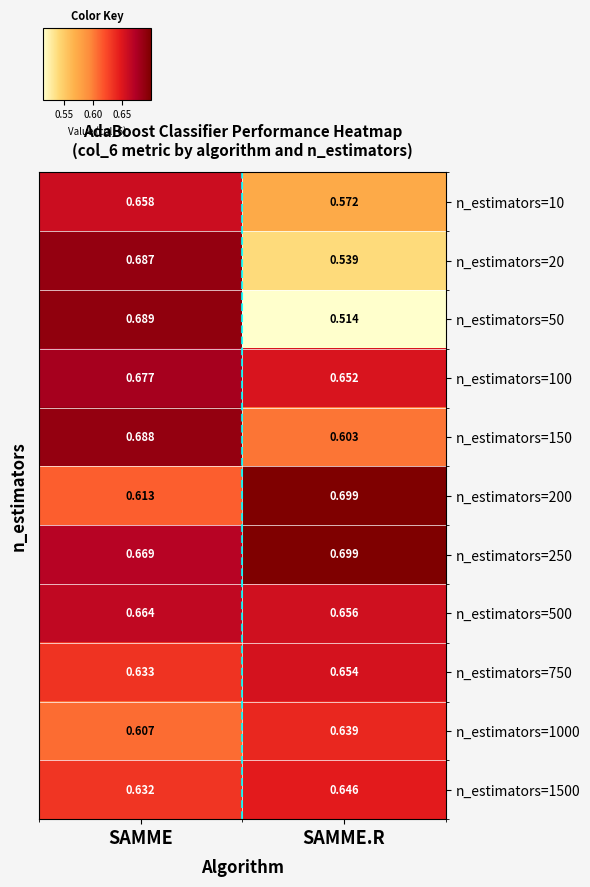

Which series has the largest range (max minus min)?

n_estimators=50